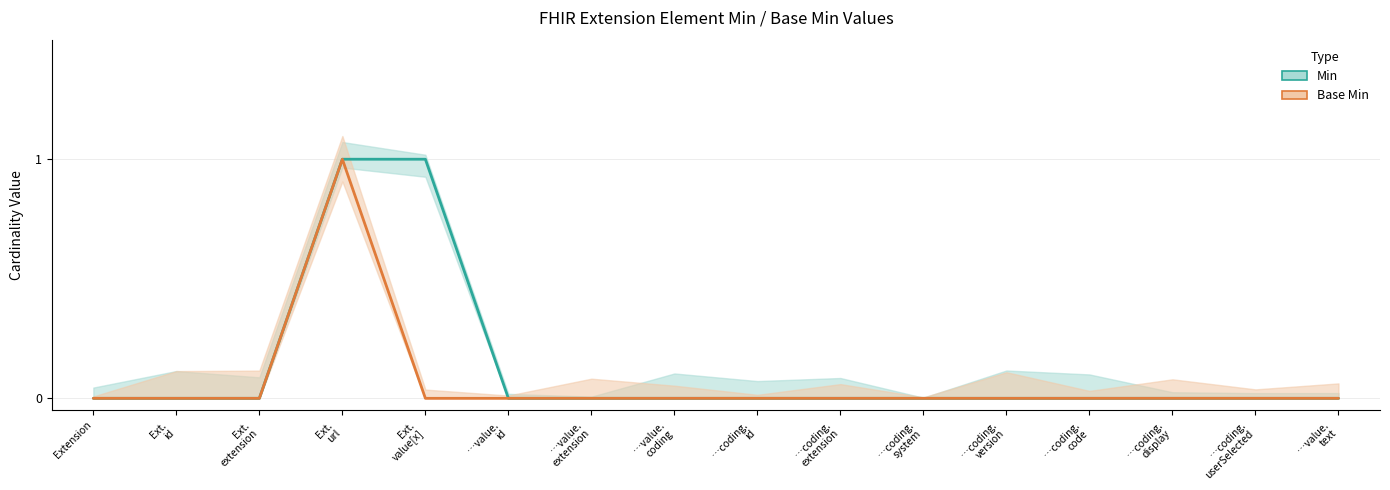

What is the difference between the maximum and minimum values in the Min series?

1